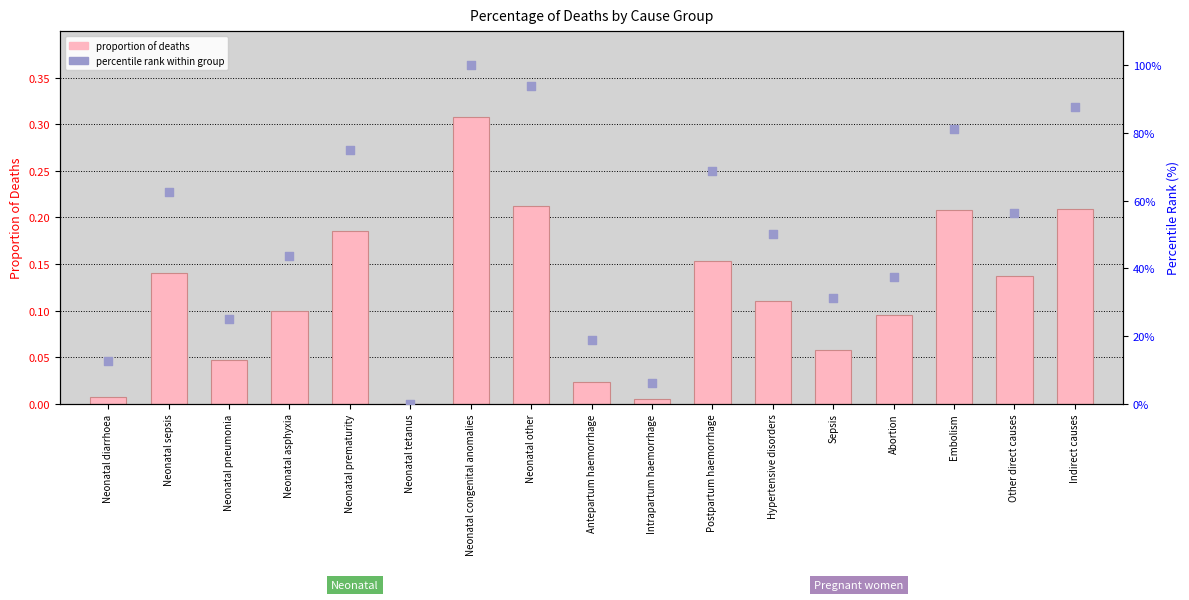

At which category is the sum across all series the highest?

Neonatal congenital anomalies